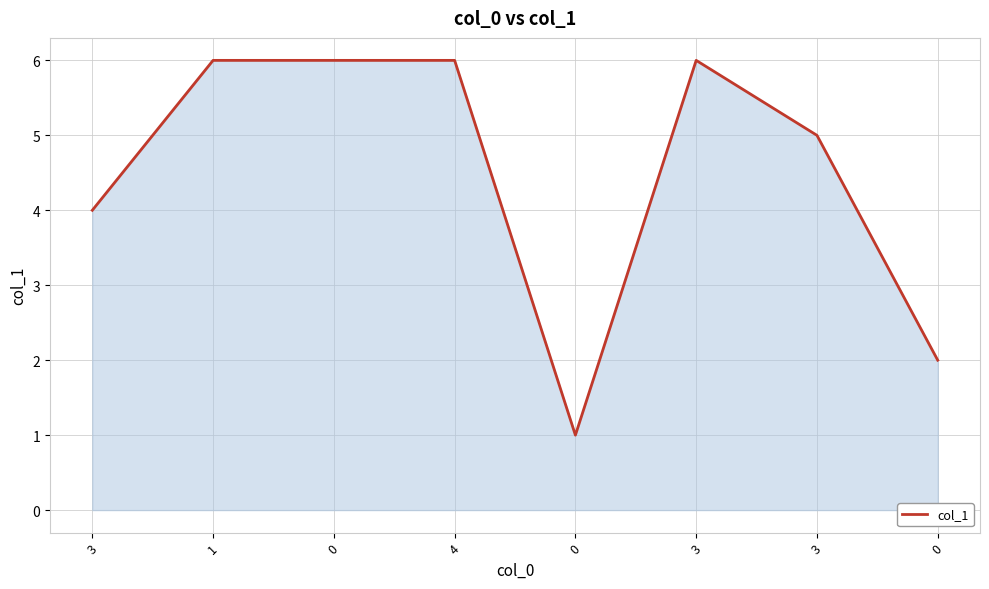

How many values are between 4 and 6?

6